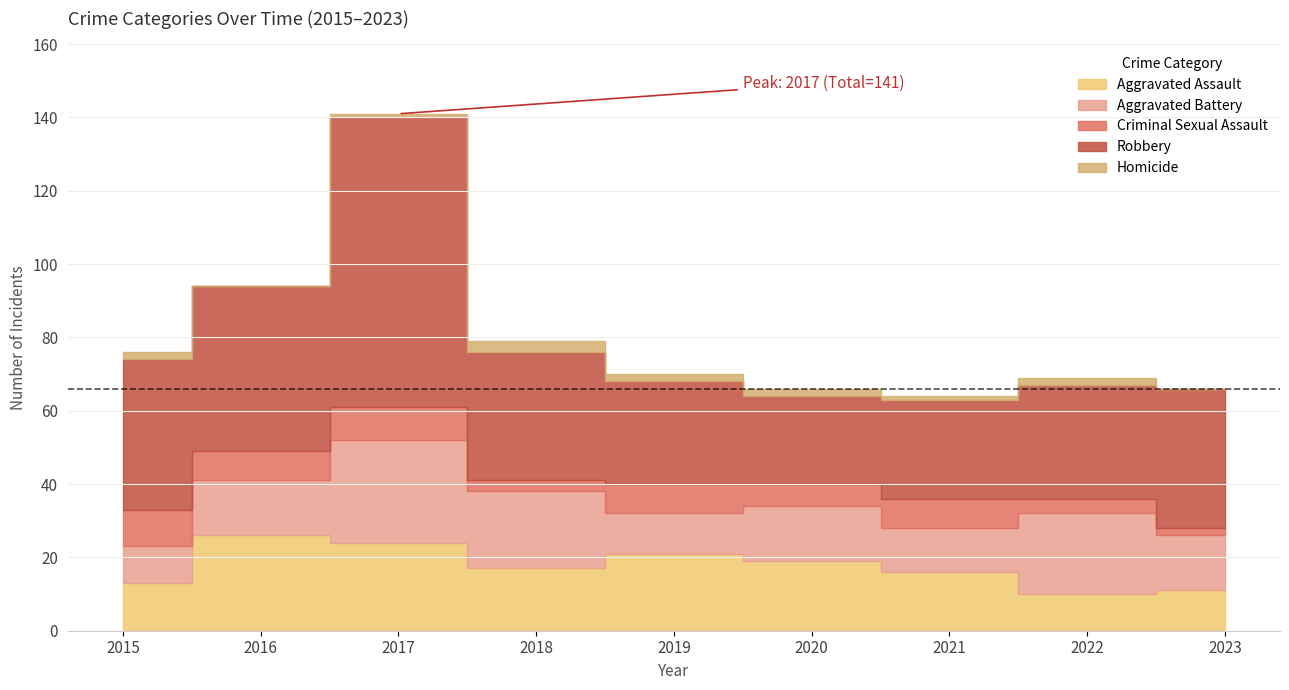

The Homicide series shows 1 at 2019. True or false?

False